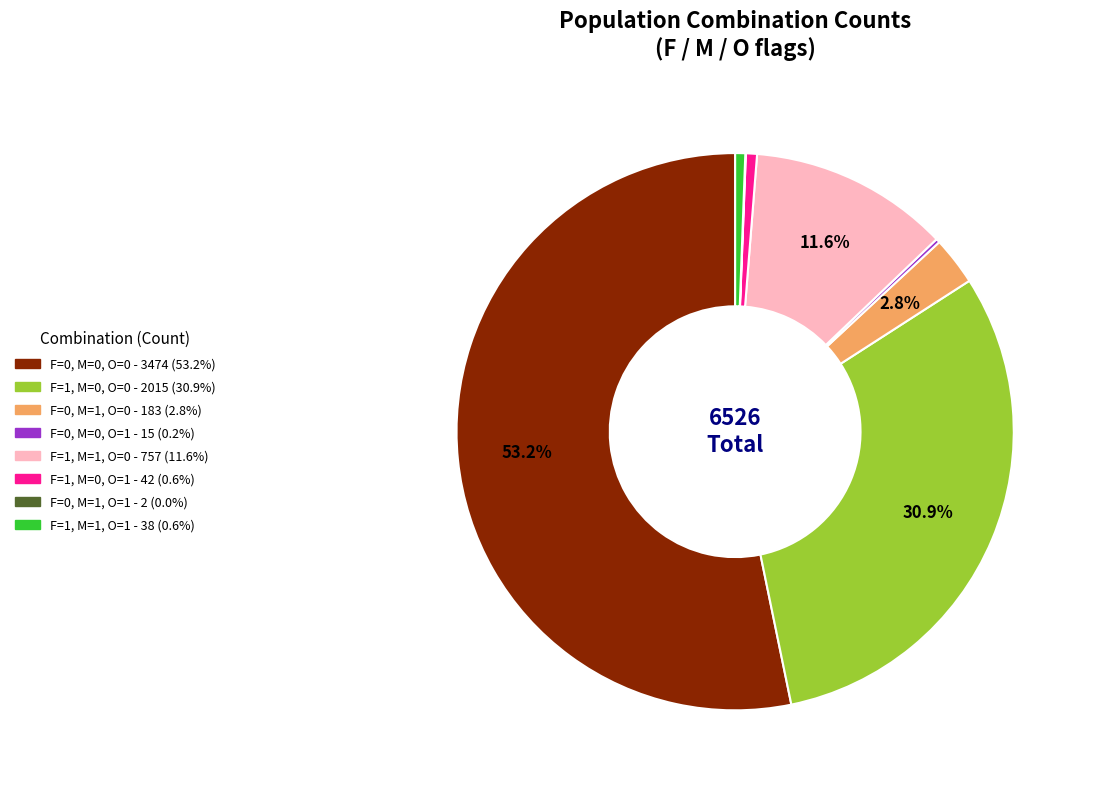

Which category has the biggest portion of the pie?

F=0, M=0, O=0